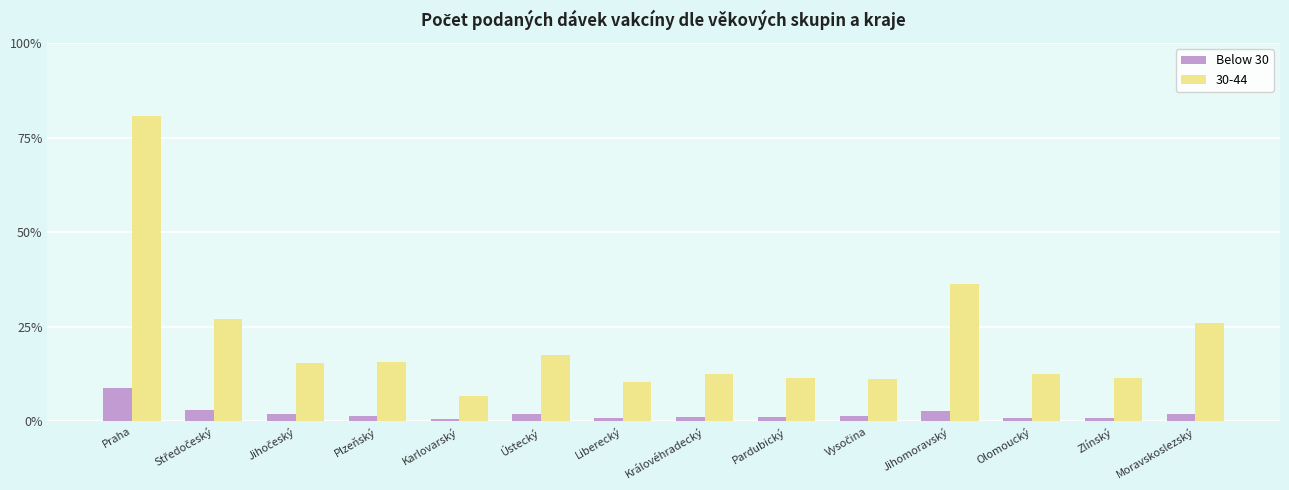

What are all the series names shown in the legend?

Below 30, 30-44